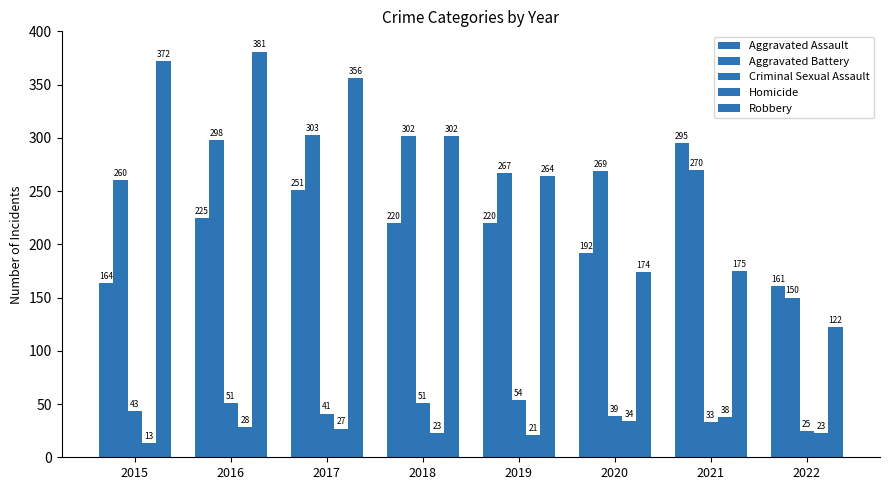

How many data points in Criminal Sexual Assault are less than 43?

4